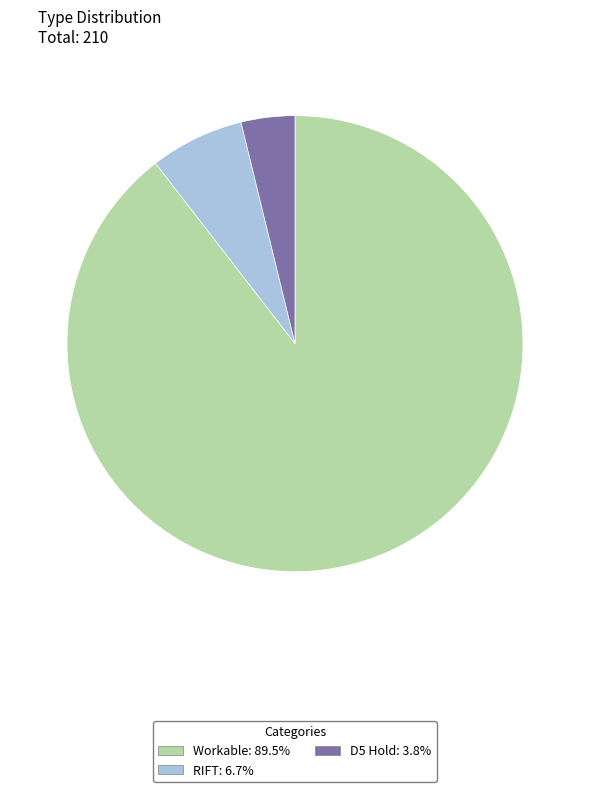

How many slices are in this pie chart?

3